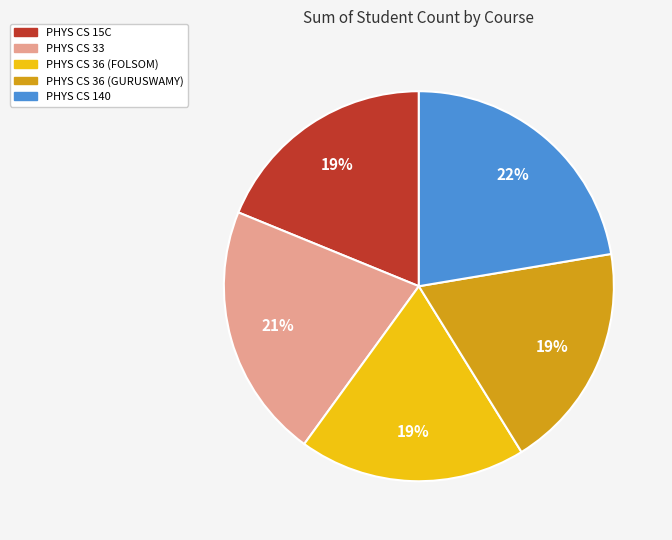

Which category has the biggest portion of the pie?

PHYS CS 140